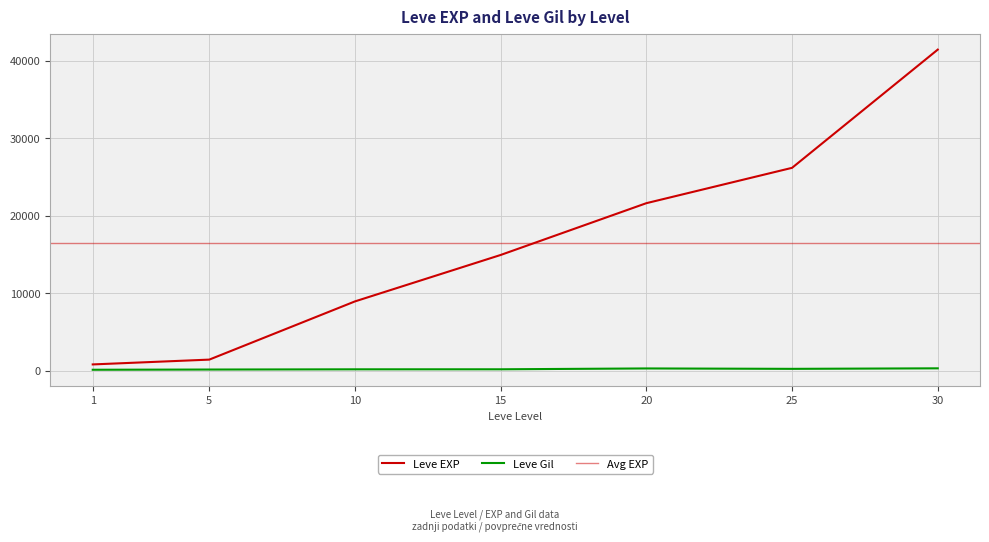

True or false: Leve EXP and Leve Gil cross at least once.

False